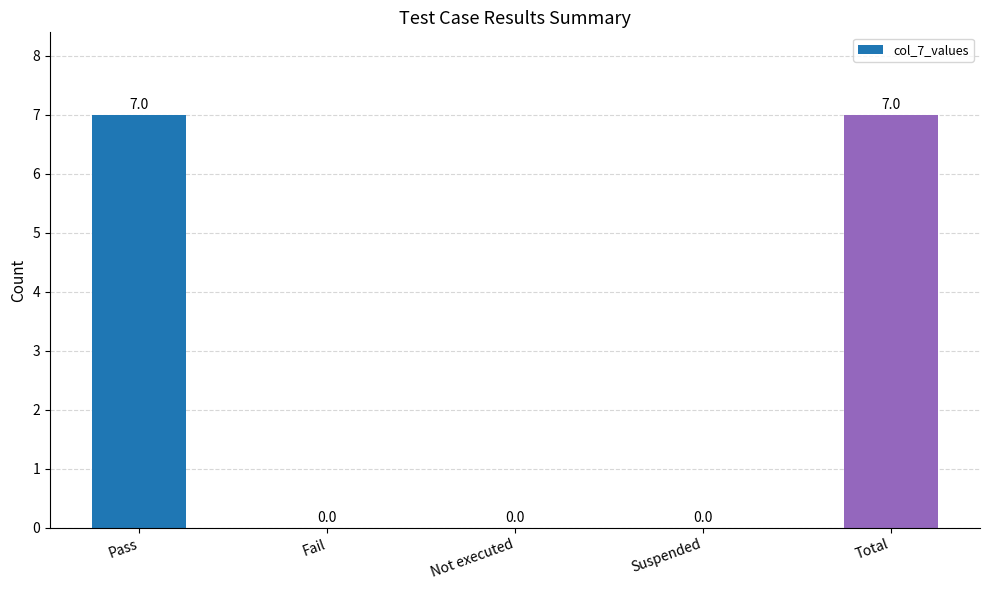

True or false: the data shows 7 at Pass.

True